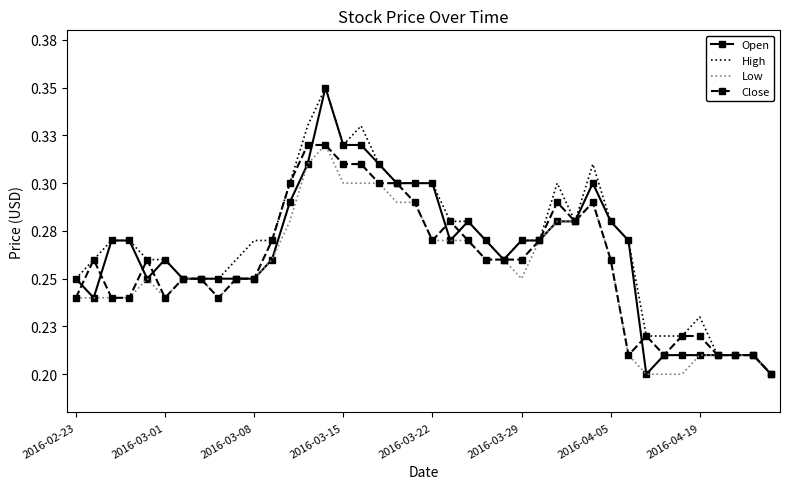

What are all the series names shown in the legend?

Open, High, Low, Close